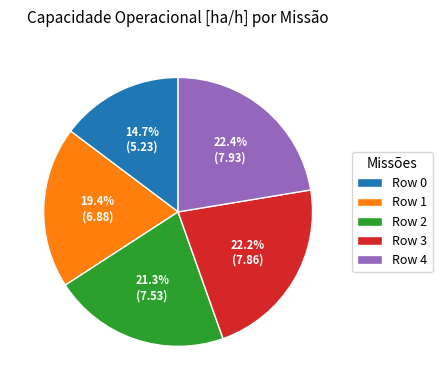

Which slice is the smallest?

Row 0